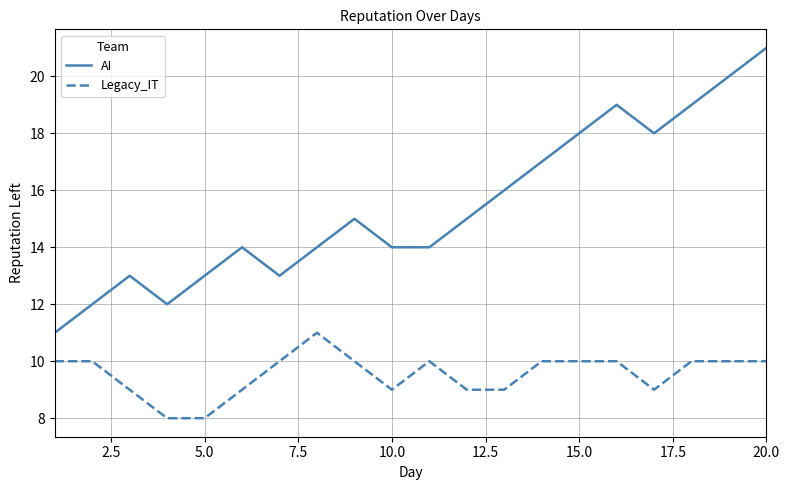

What is the sum of all AI values?

308